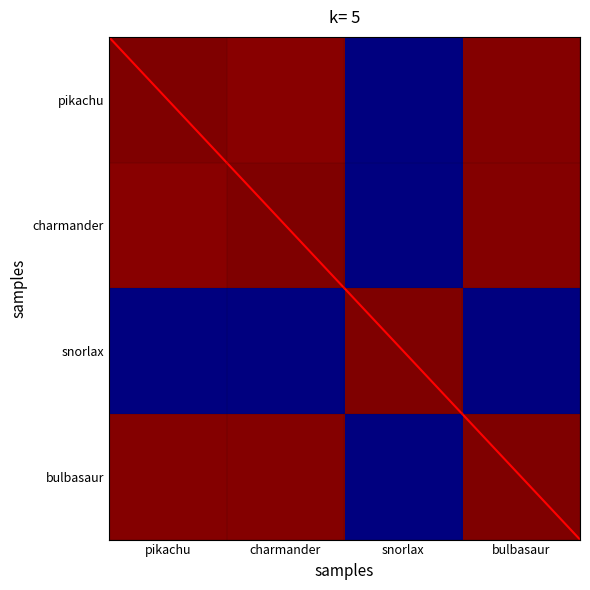

What is the difference between the highest and lowest values at snorlax?

1.0